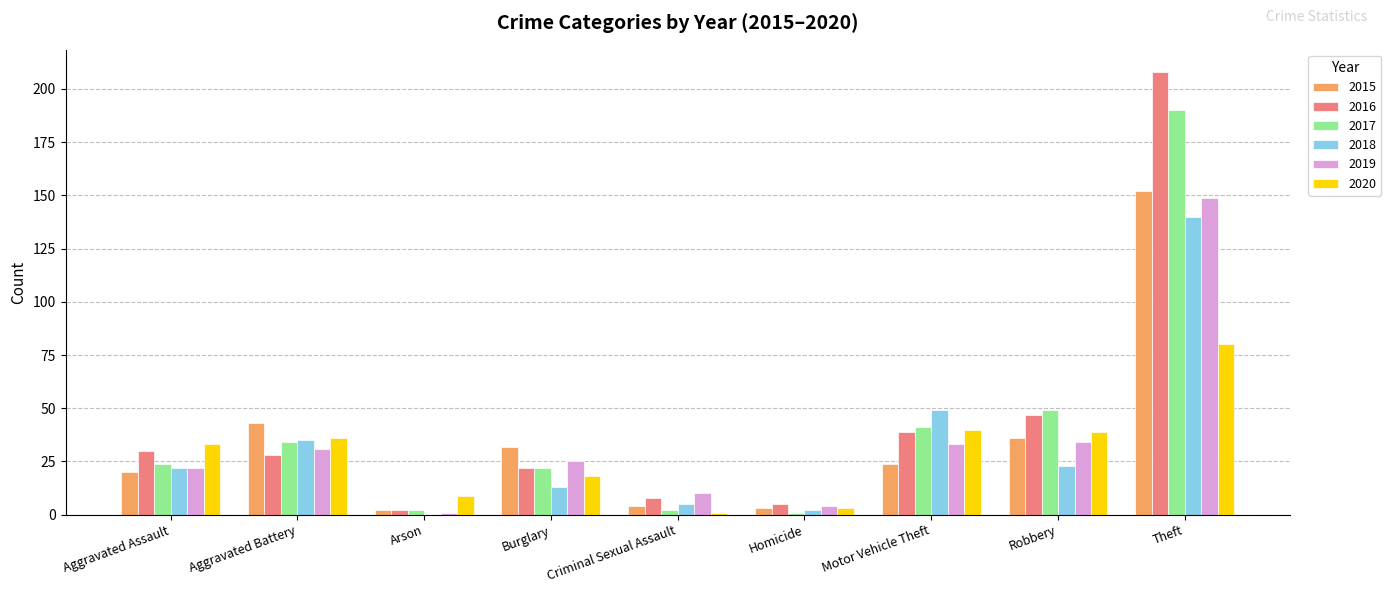

How many groups of bars are there?

9